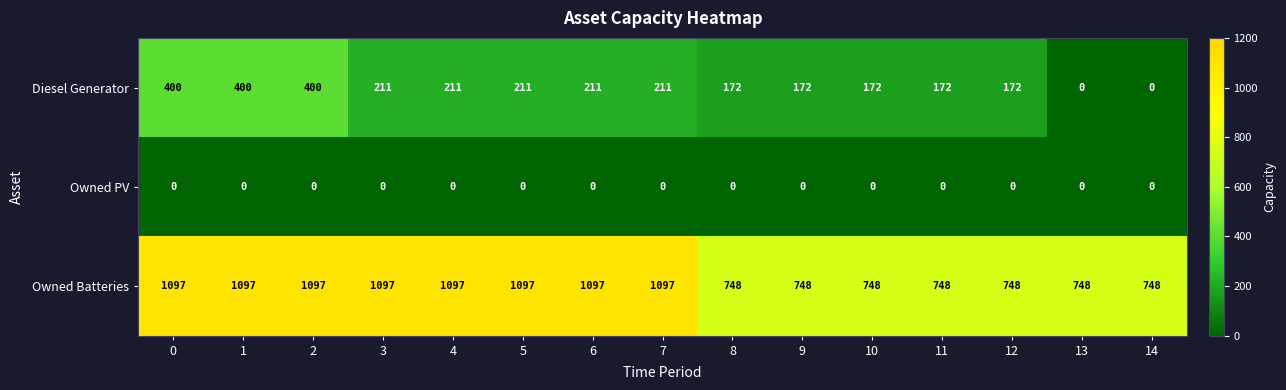

What is the difference between the maximum and second lowest values in the Owned Batteries series?

349